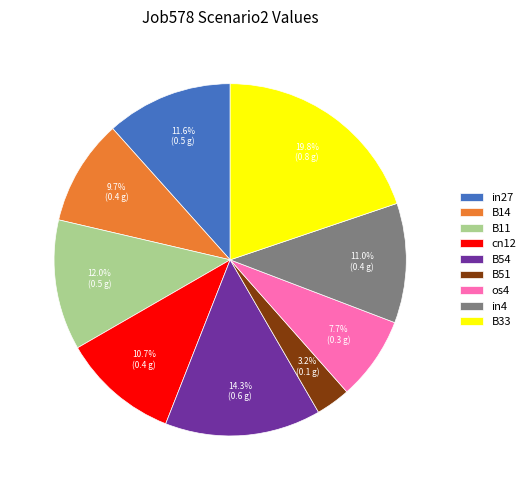

True or false: os4 accounts for 1% of the total.

False